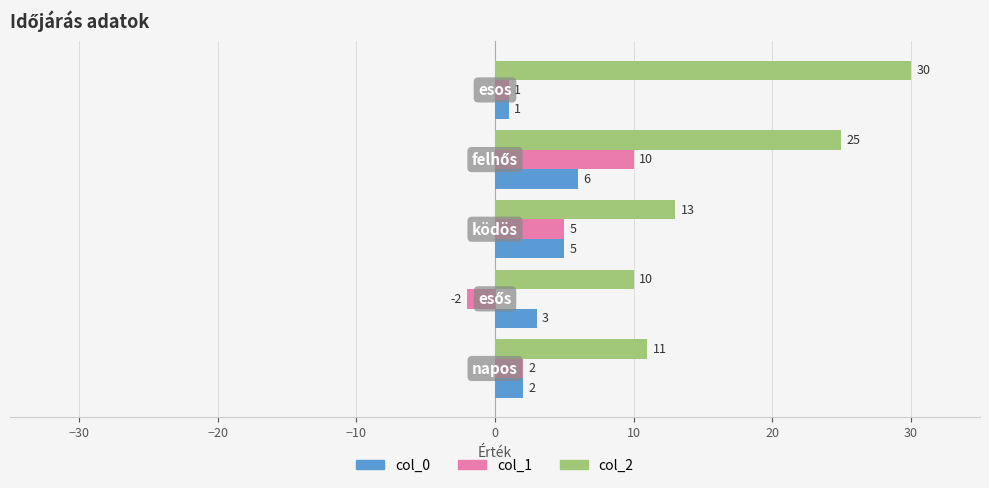

Which series has the largest total across all categories?

col_2